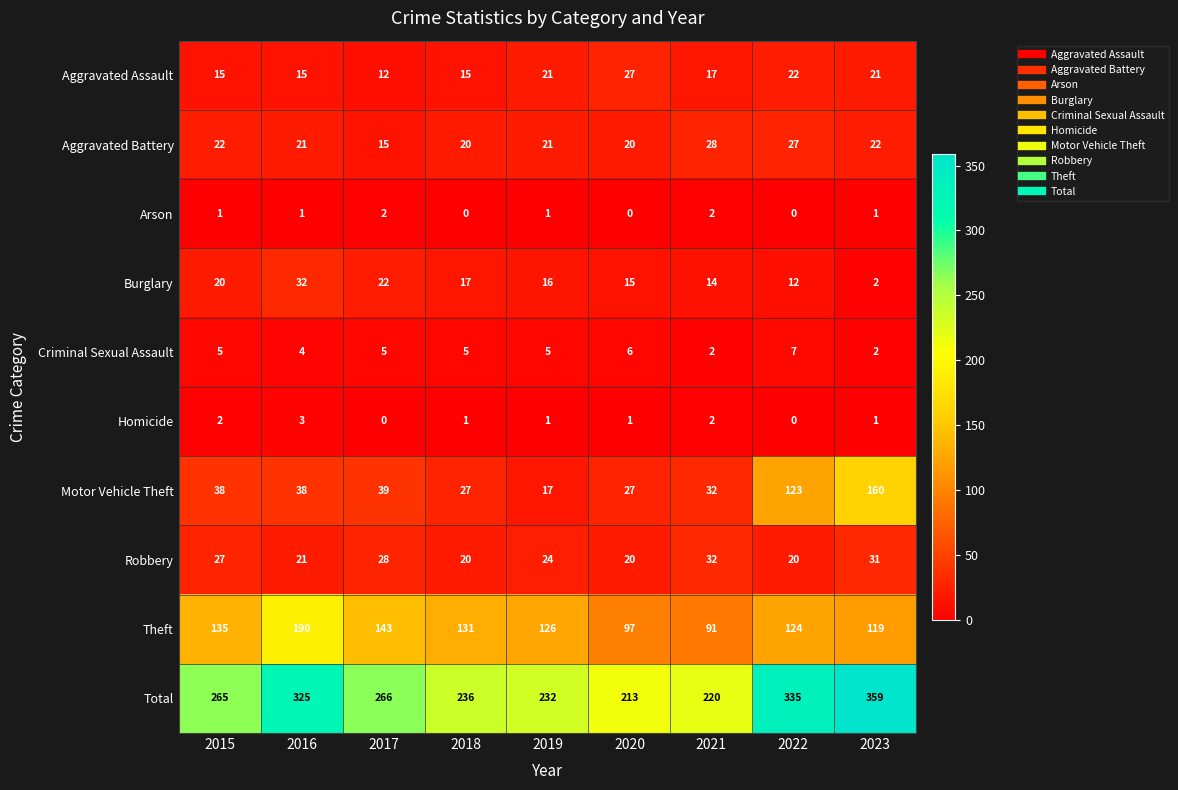

What is the maximum value shown in the chart?

359